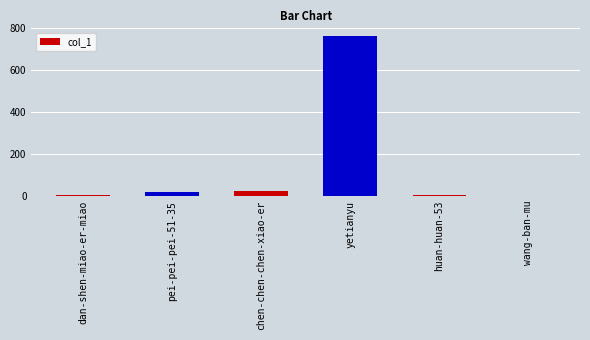

The value at wang-ban-mu is 263. True or false?

False